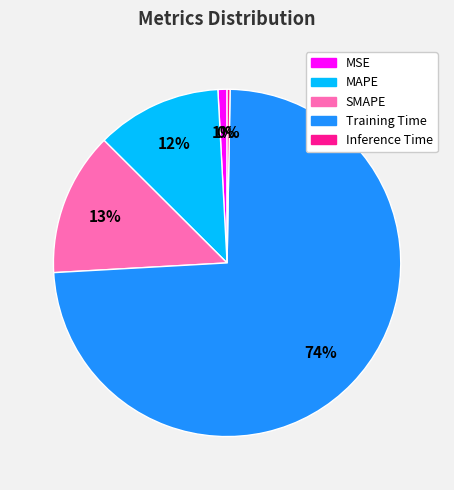

How many slices are in this pie chart?

5